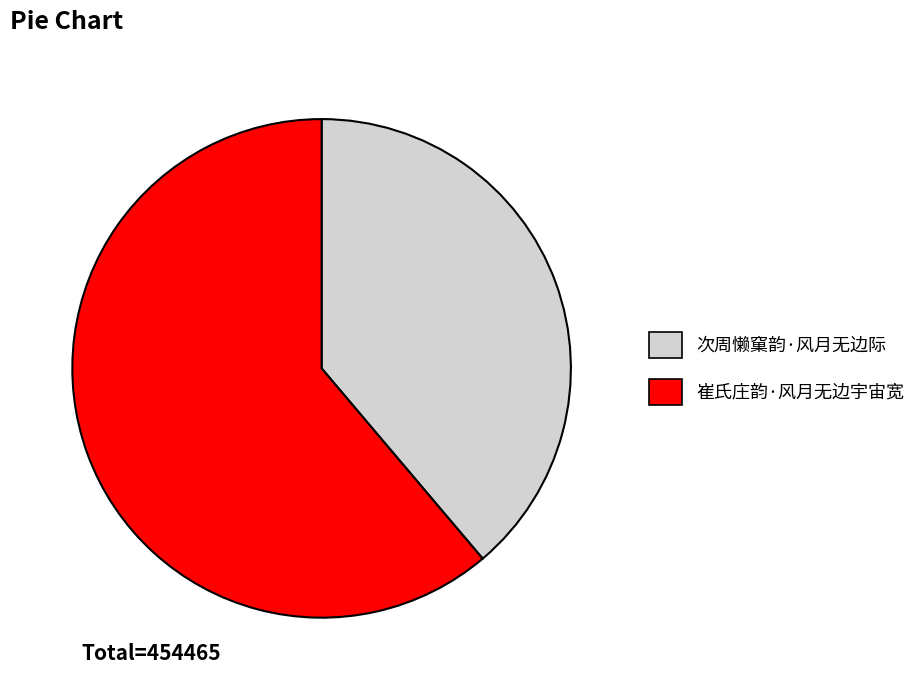

Is the sum of 崔氏庄韵·风月无边宇宙宽 and 次周懒窠韵·风月无边际 greater than half?

Yes